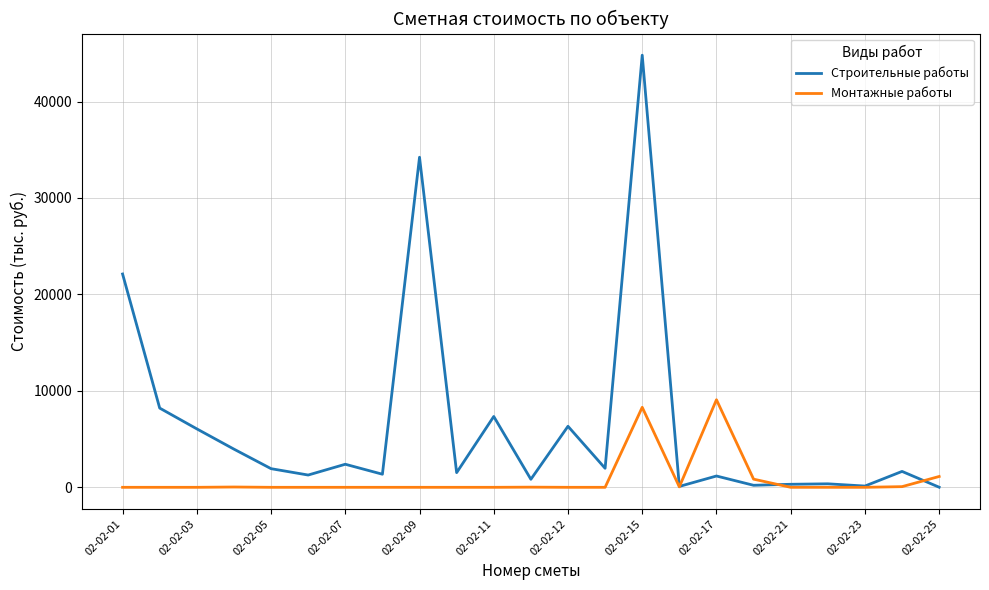

Which series has the widest spread of values?

Строительные работы